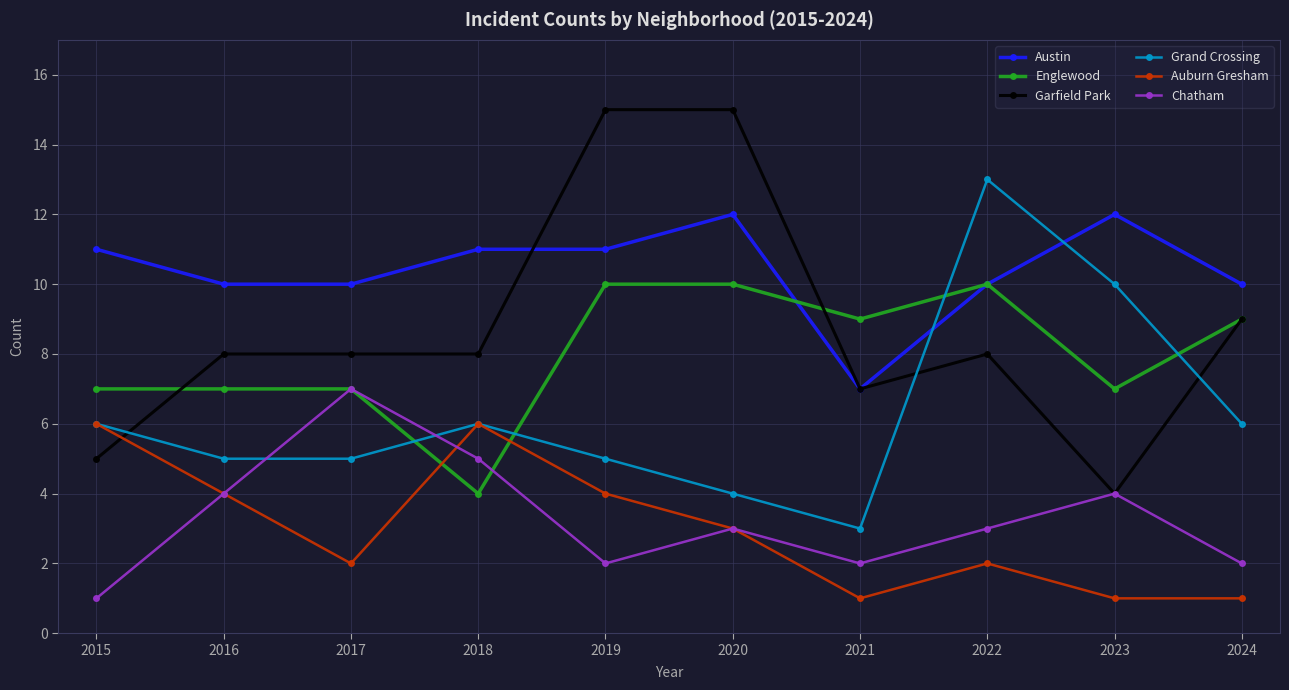

What is the greatest value displayed?

15